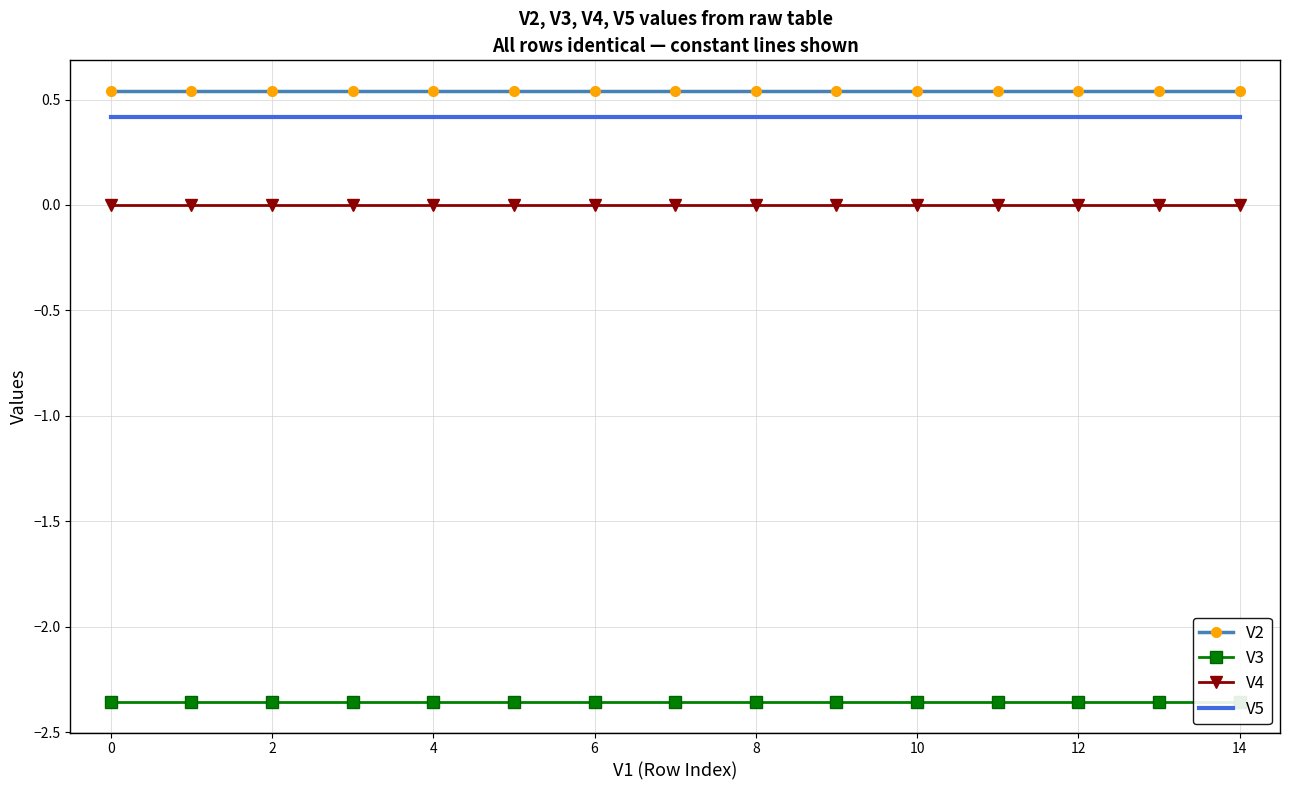

True or false: V2 has a value of 0.8 at 10.

False